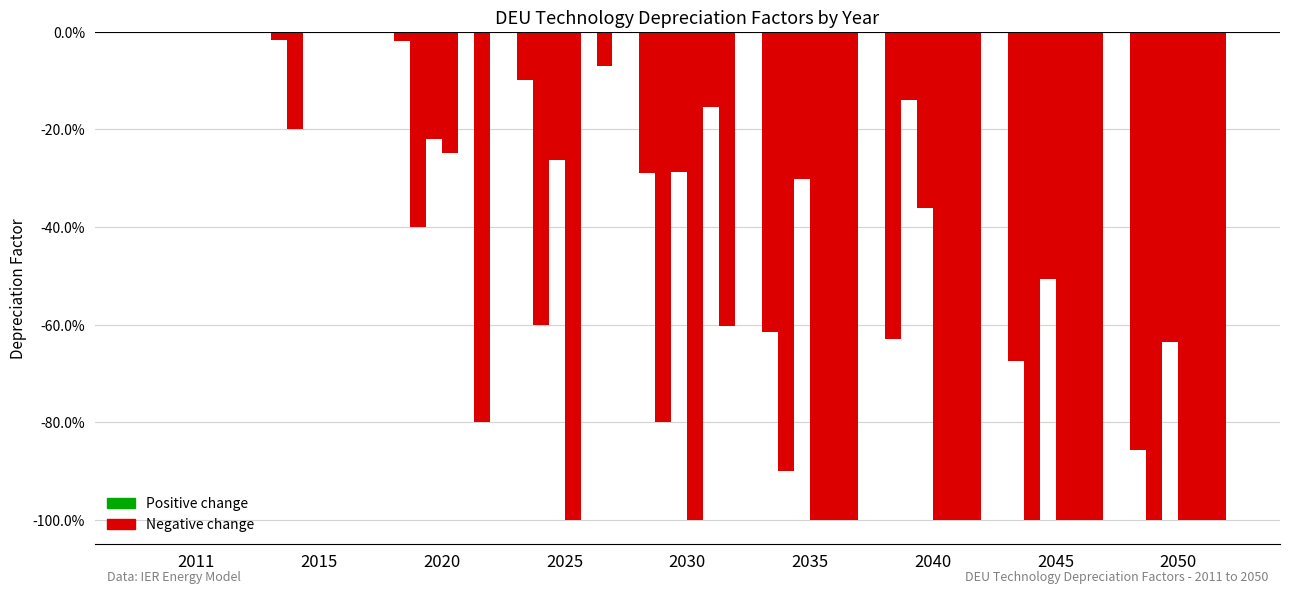

True or false: DEU_bNUC has a value of -0.6 at 2035.

False